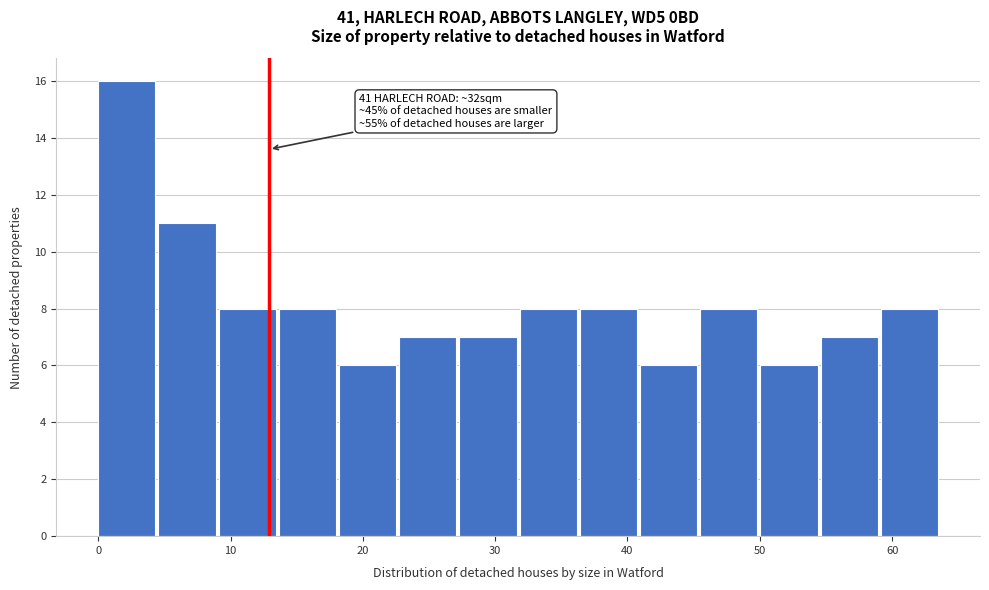

Which range on the x-axis has the tallest bar?

0 to 5